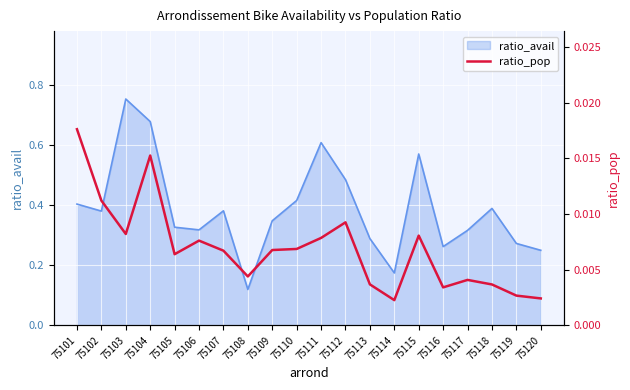

Is it true that the value at 75119 is 0.0?

True